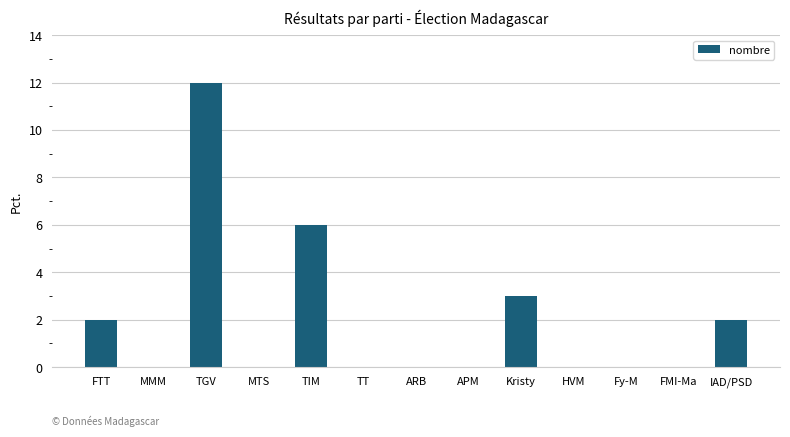

The chart shows a value of 2 at IAD/PSD. True or false?

True